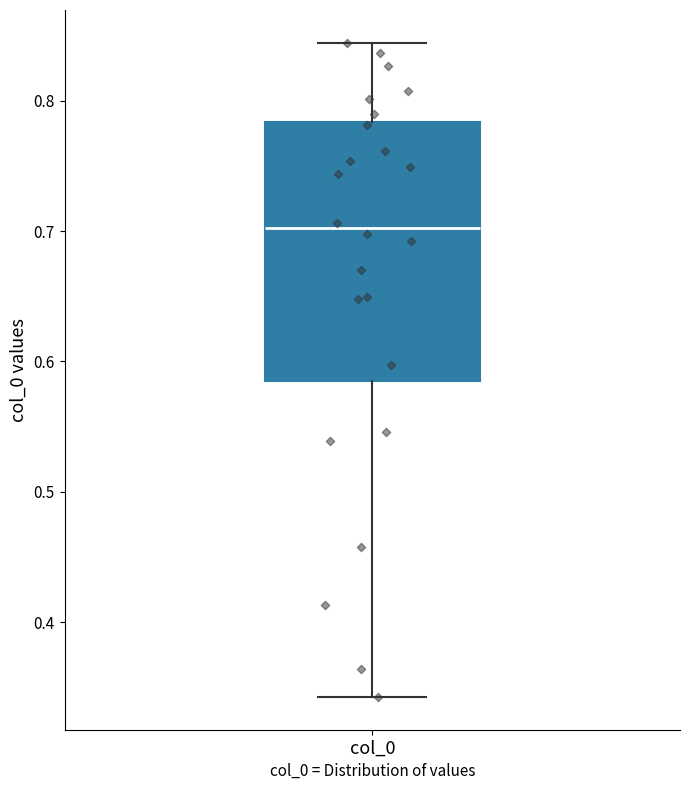

Where does the median line of the box for col_0 sit on the y-axis? The values are not printed on the chart, so give them approximately, as read against the axis.

0.70